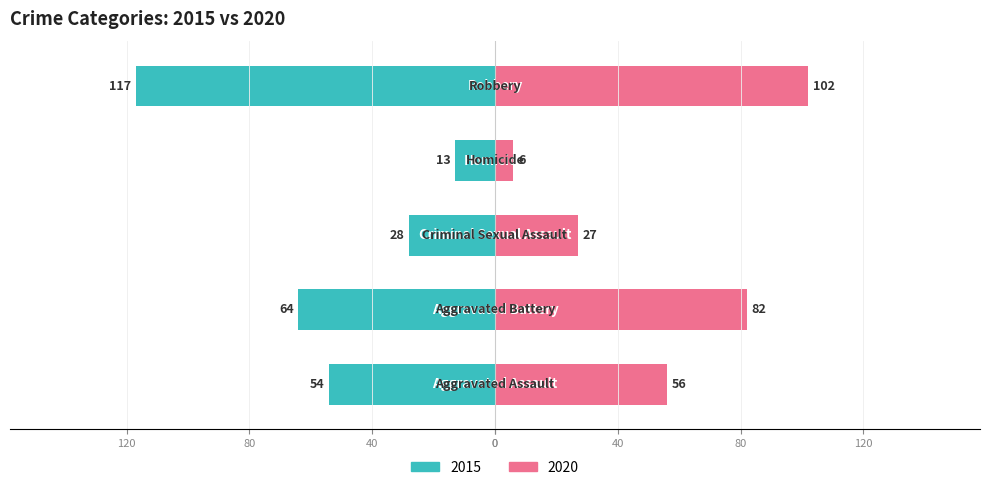

Reading right to left, what are all the values shown in this chart?

Left (2015): -117	-13	-28	-64	-54
Right (2020): 102	6	27	82	56